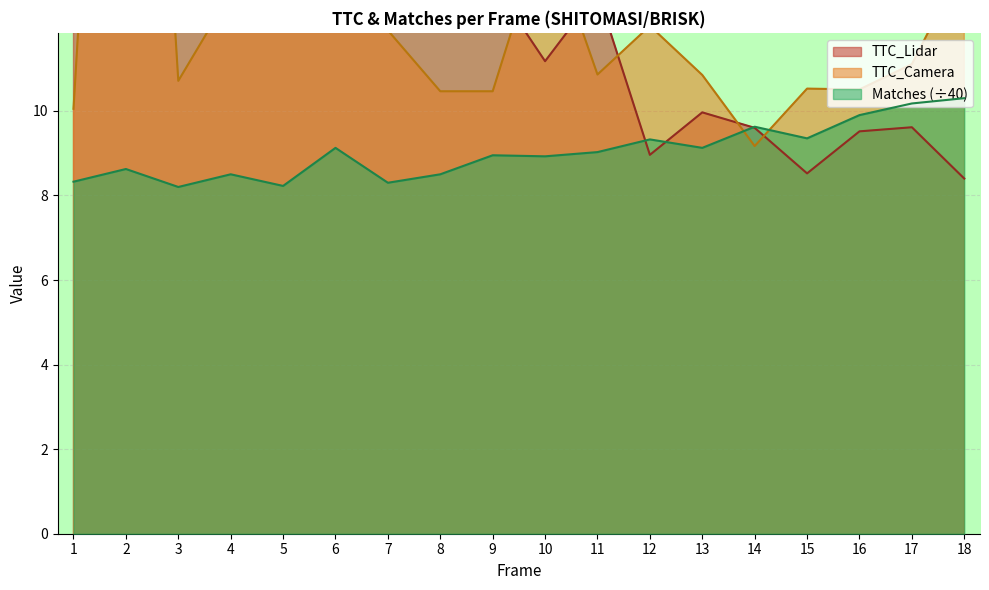

What is the difference between the highest and lowest values at 4?

8.2